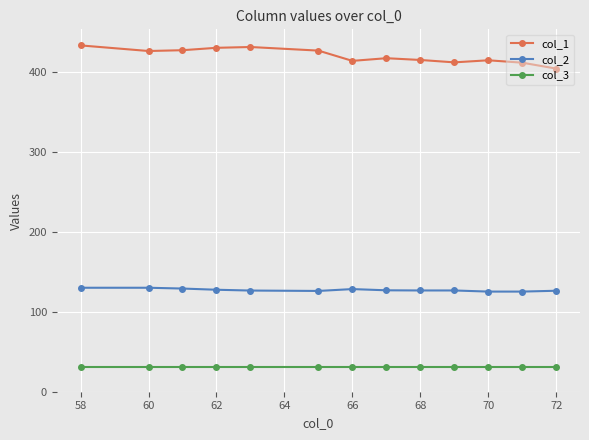

What is the highest value of the col_3 series?

31.0